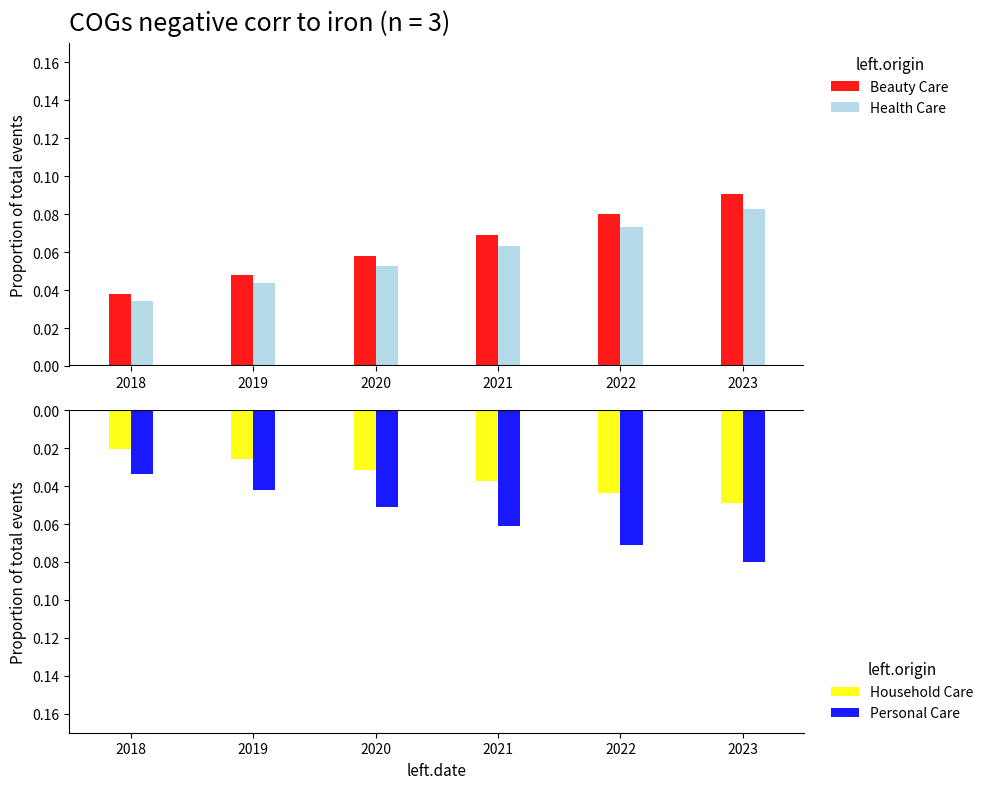

Does the chart contain stacked bars?

No